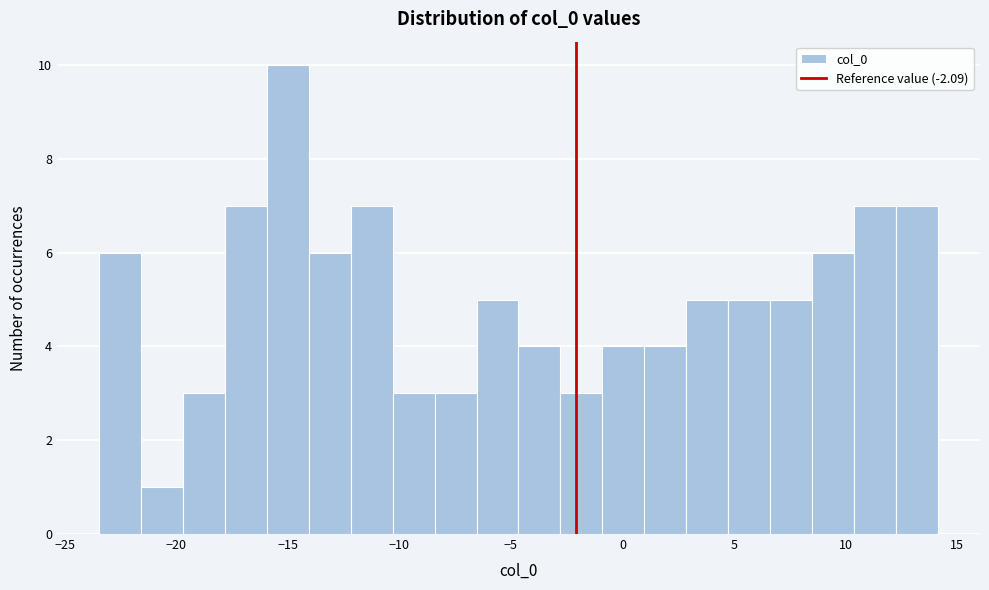

Around what value on the x-axis is the tallest bar? Give the approximate position of its centre, as read against the axis.

-15.0